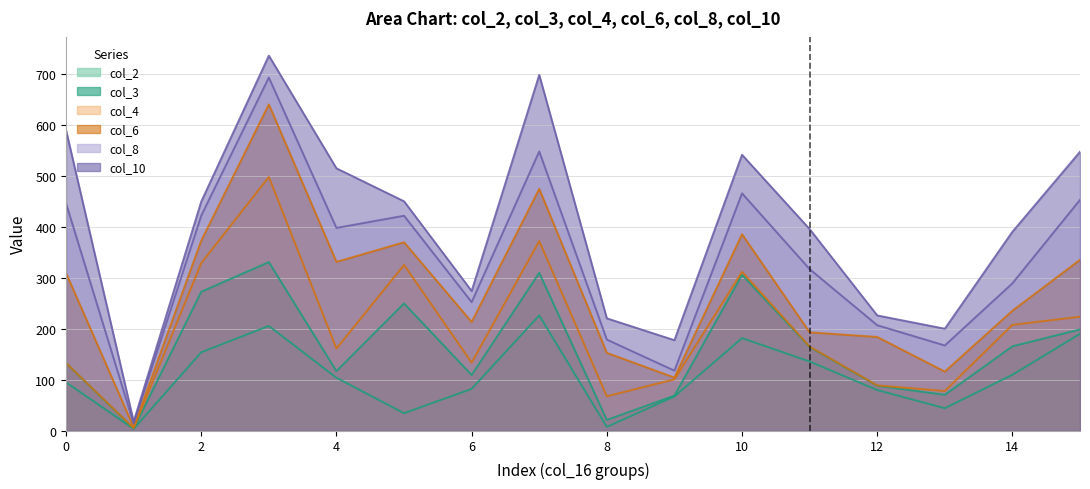

The value of col_6 at 8 is 40.6. True or false?

False